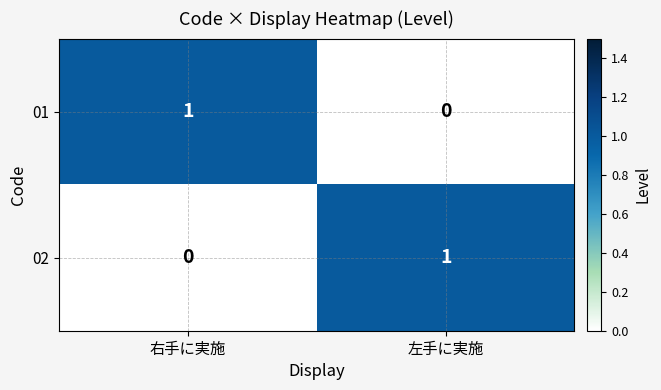

True or false: 01 has a value of 0 at 左手に実施.

True